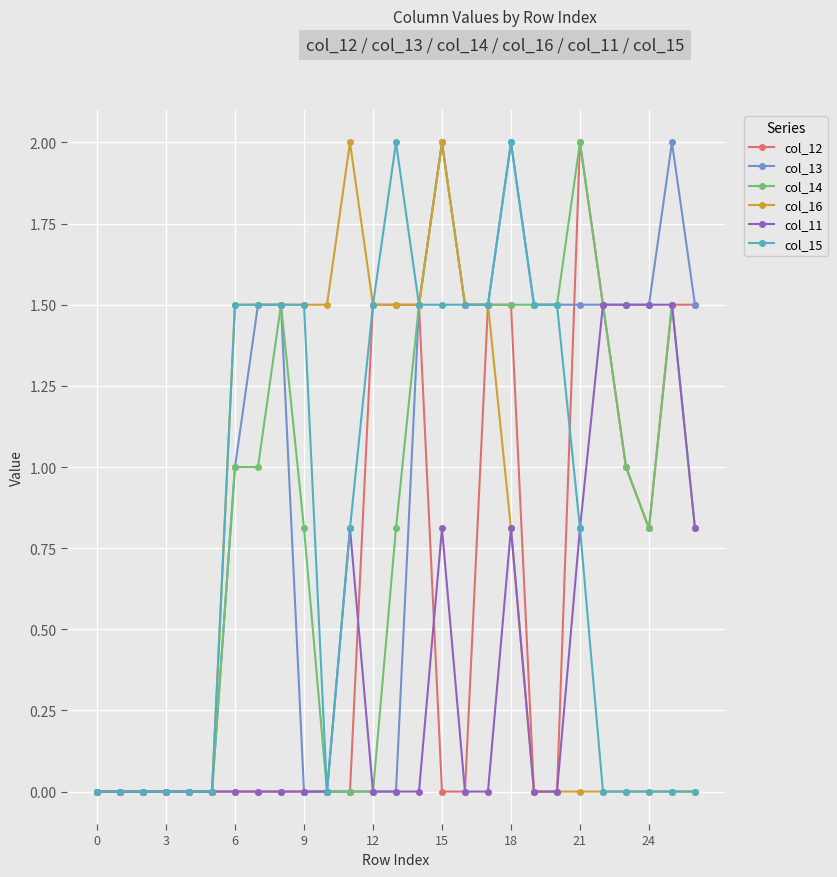

True or false: col_13 has more than 1 interior local peaks.

True